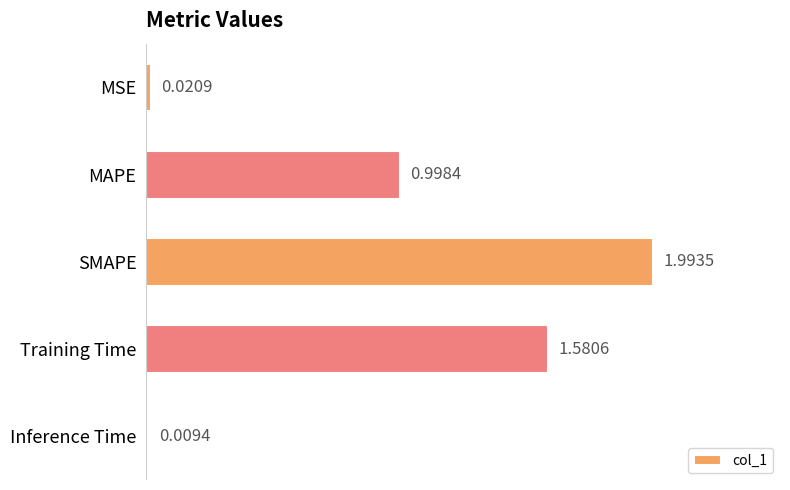

What is the label of the 5th bar from the bottom?

MSE